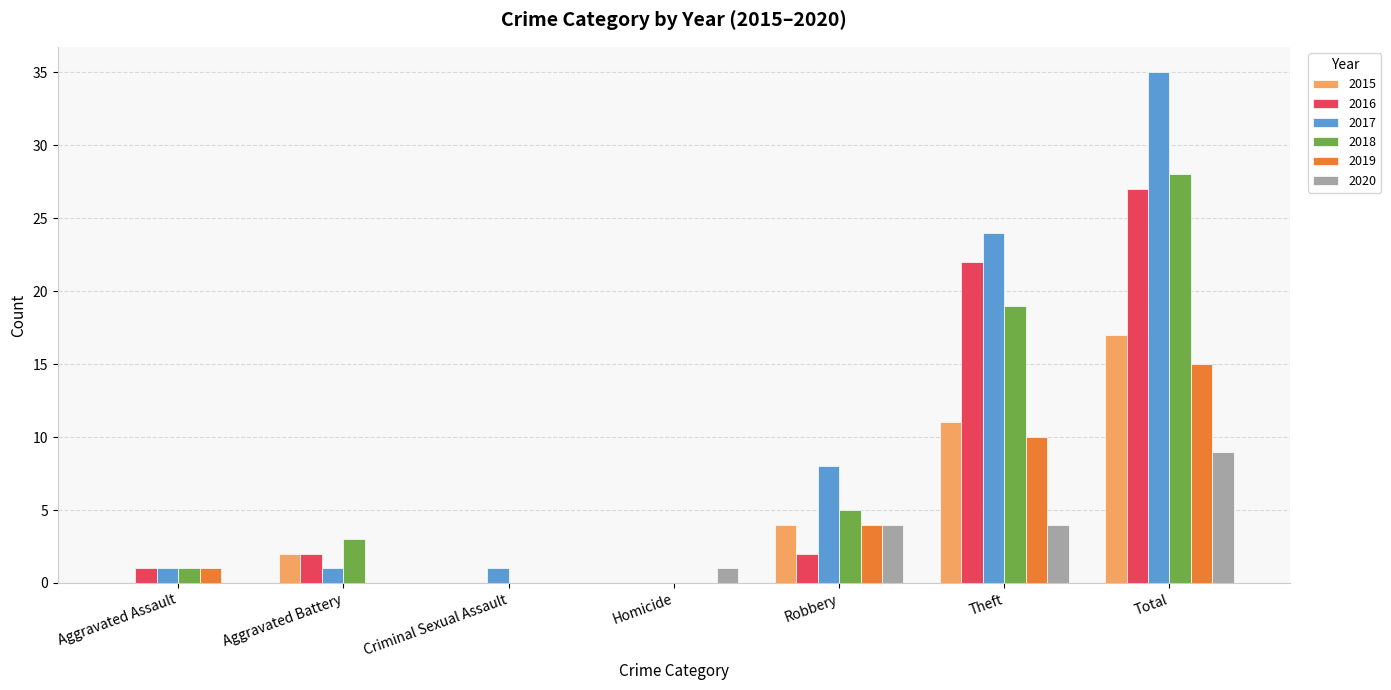

Is the value of 2019 at Aggravated Battery greater than the value of 2016 at Aggravated Assault?

No